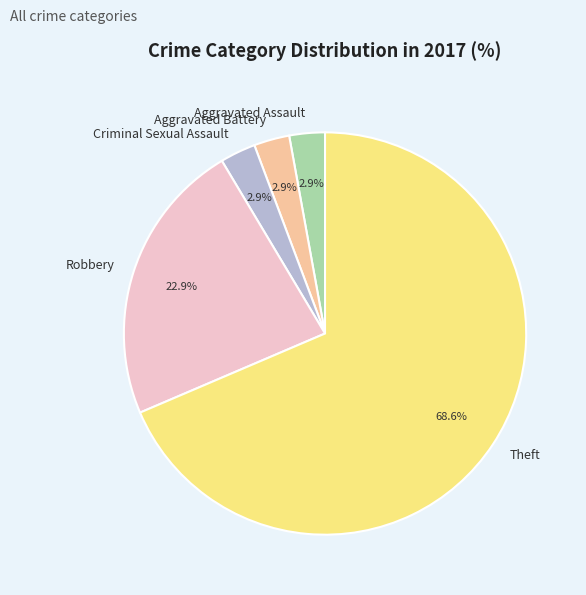

What is the ratio of the value at Criminal Sexual Assault to the value at Aggravated Assault?

1.0